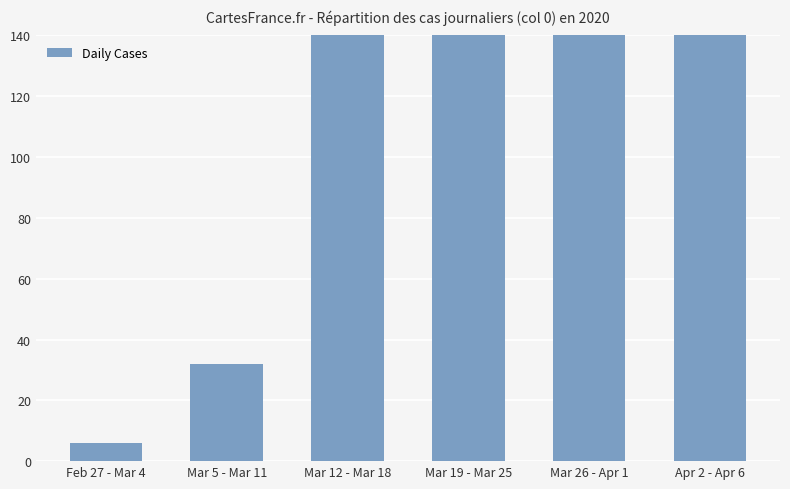

Is it true that the value at Mar 12 - Mar 18 is 162?

True